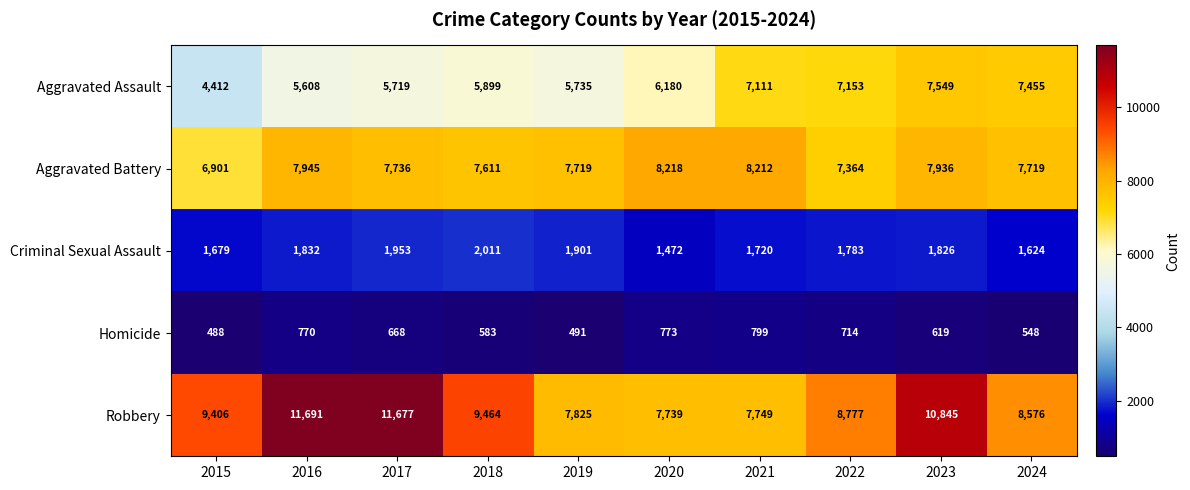

Which series changed the most between 2018 and 2019?

Robbery